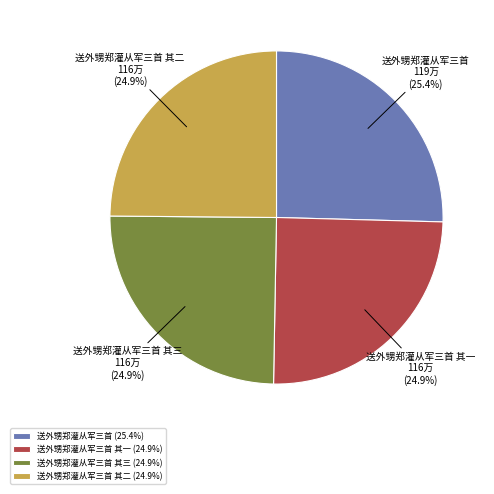

To the nearest percent, what percentage of the pie is 送外甥郑灌从军三首 其一?

25%